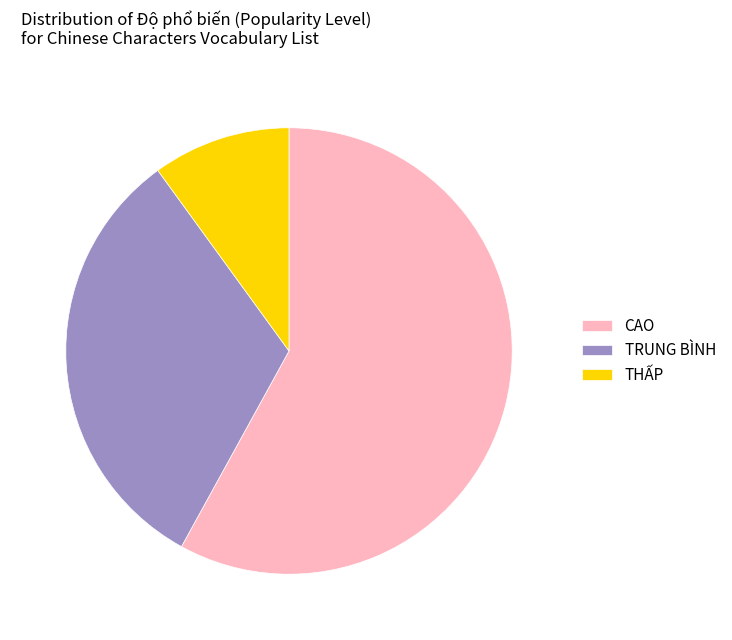

Approximately how many times larger is the value at CAO compared to TRUNG BÌNH?

1.8